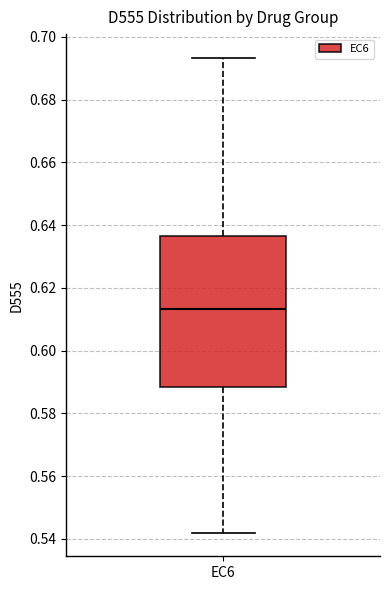

Where does the upper whisker of the box for EC6 end on the y-axis? The values are not printed on the chart, so give them approximately, as read against the axis.

0.694